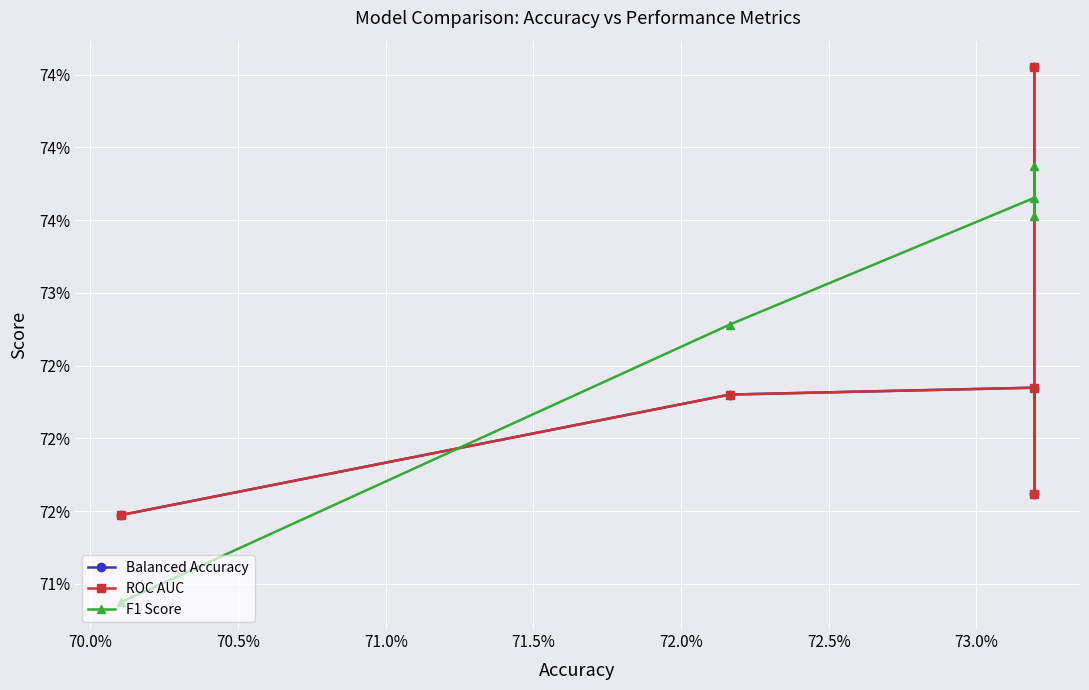

List the series in order of their peak value, highest first.

Balanced Accuracy, ROC AUC, F1 Score